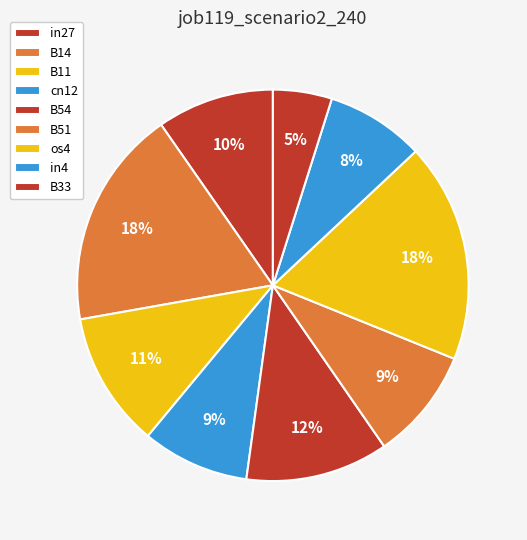

To the nearest percent, what percentage of the pie is B14?

18%